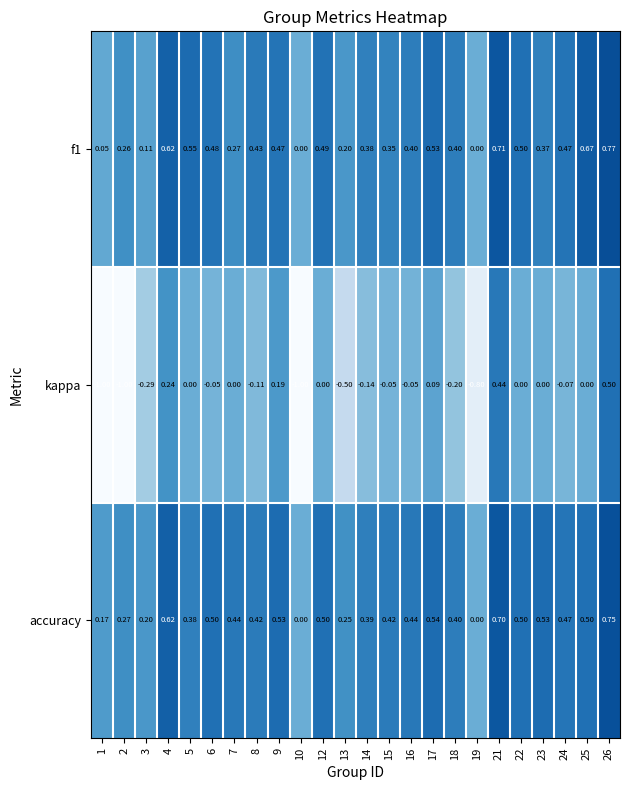

Which series has the widest spread of values?

kappa